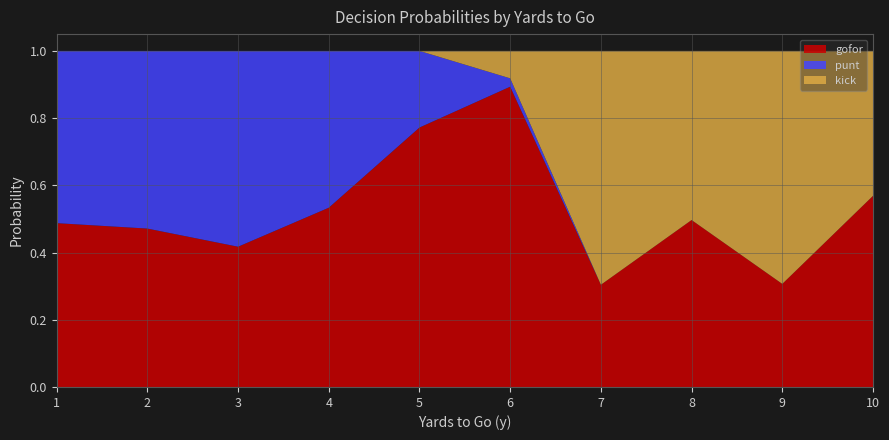

What is the minimum value for gofor?

0.3